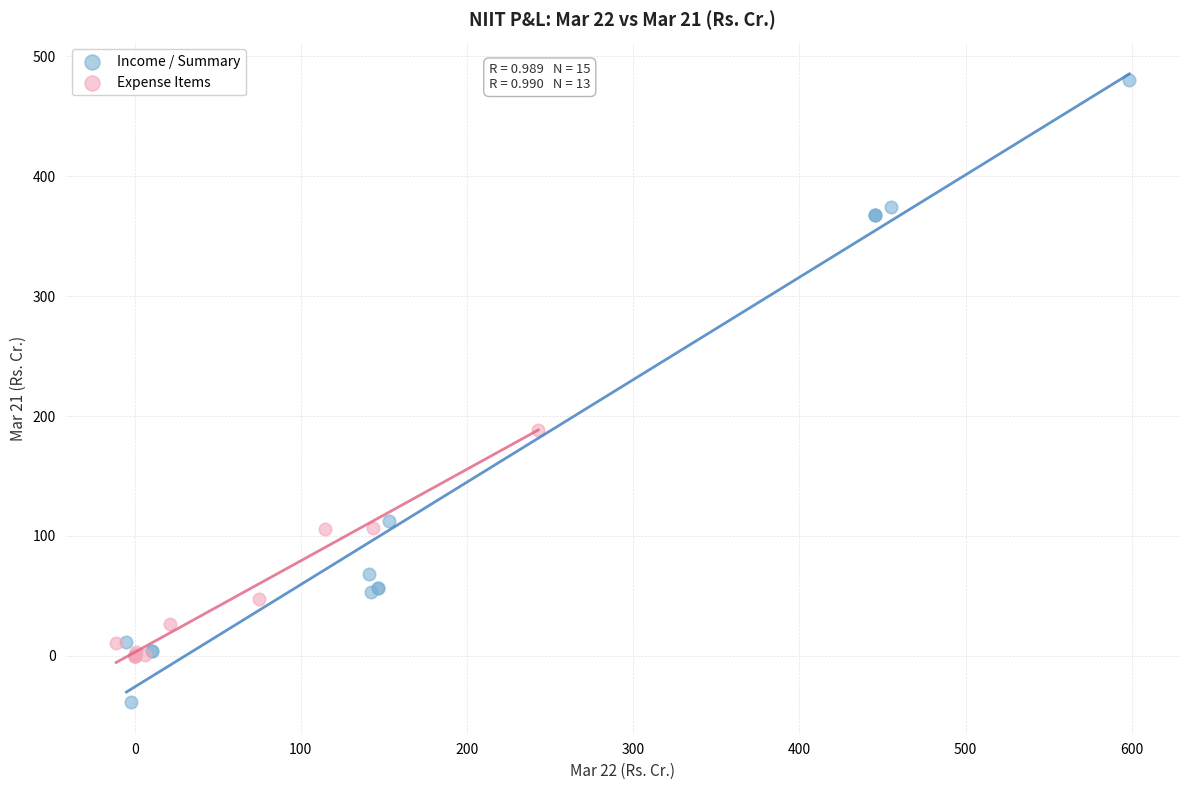

Which series has the widest spread of Y values?

Income / Summary